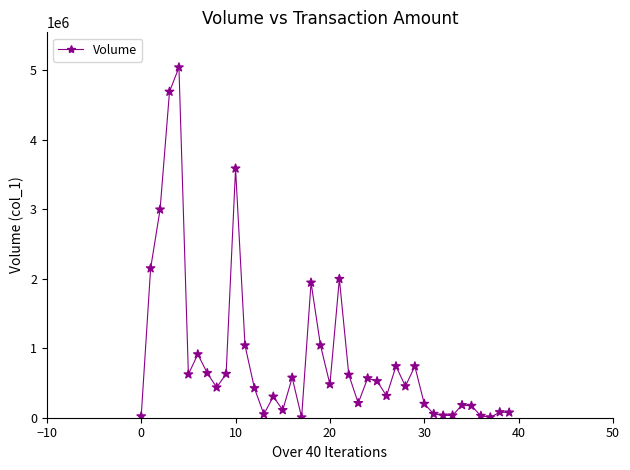

What Y value in the scatter plot is closest to 2523000?

2150000